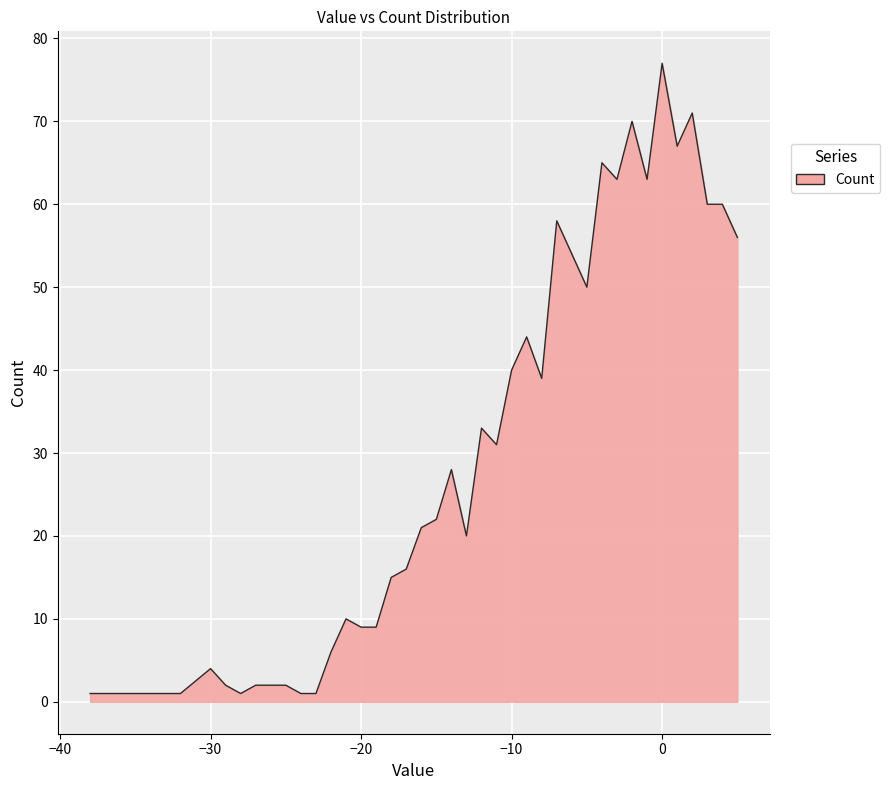

What is the greatest value displayed?

77